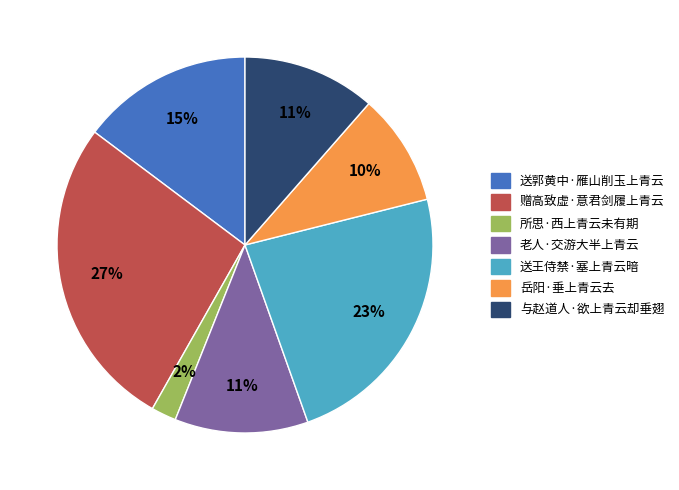

To the nearest percent, what is the combined percentage of 所思·西上青云未有期 and 赠高致虚·意君剑履上青云?

29%